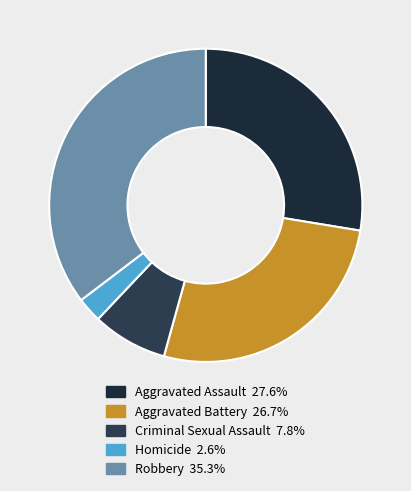

The Homicide slice represents 3% of the pie. True or false?

True